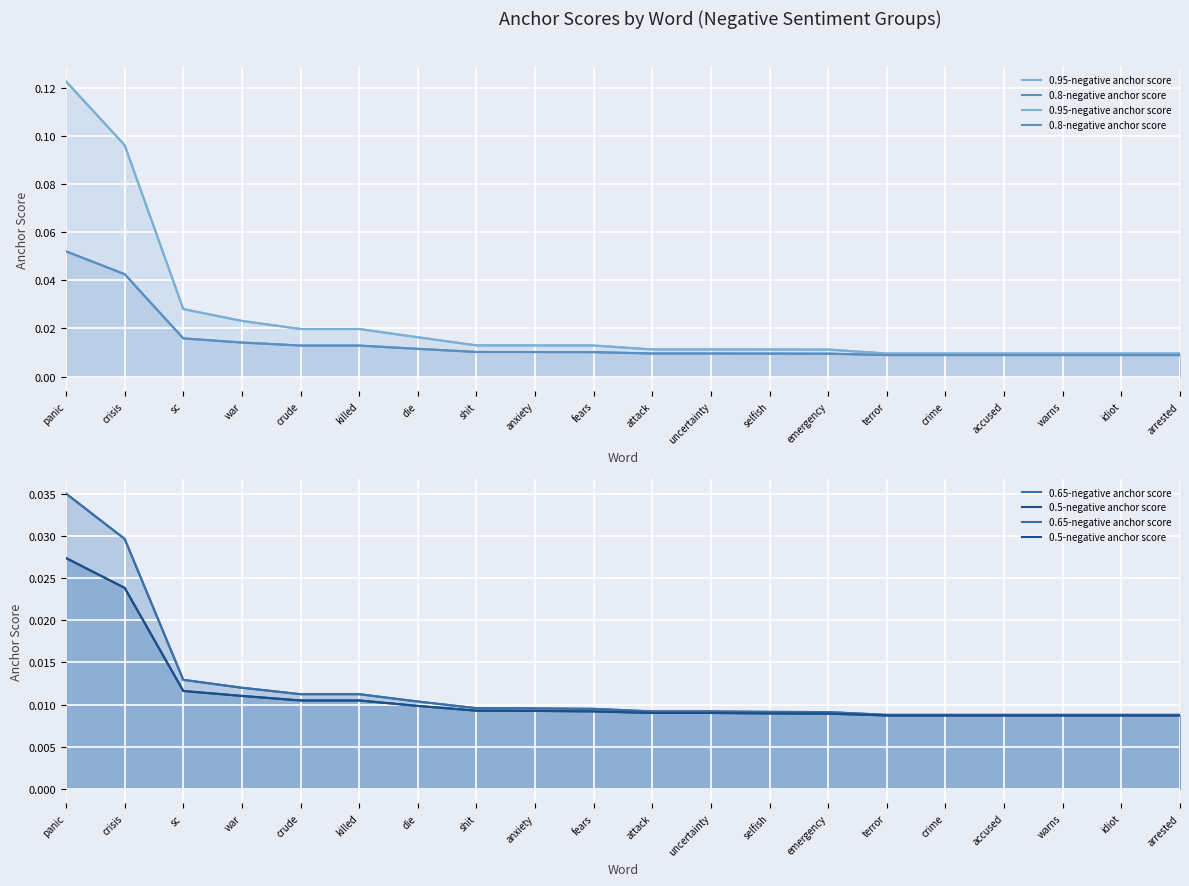

Reading left to right, list all the values displayed in this chart.

0.95-negative anchor score: 0.1	0.1	0.0	0.0	0.0	0.0	0.0	0.0	0.0	0.0	0.0	0.0	0.0	0.0	0.0	0.0	0.0	0.0	0.0	0.0
0.8-negative anchor score: 0.1	0.0	0.0	0.0	0.0	0.0	0.0	0.0	0.0	0.0	0.0	0.0	0.0	0.0	0.0	0.0	0.0	0.0	0.0	0.0
0.65-negative anchor score: 0.0	0.0	0.0	0.0	0.0	0.0	0.0	0.0	0.0	0.0	0.0	0.0	0.0	0.0	0.0	0.0	0.0	0.0	0.0	0.0
0.5-negative anchor score: 0.0	0.0	0.0	0.0	0.0	0.0	0.0	0.0	0.0	0.0	0.0	0.0	0.0	0.0	0.0	0.0	0.0	0.0	0.0	0.0